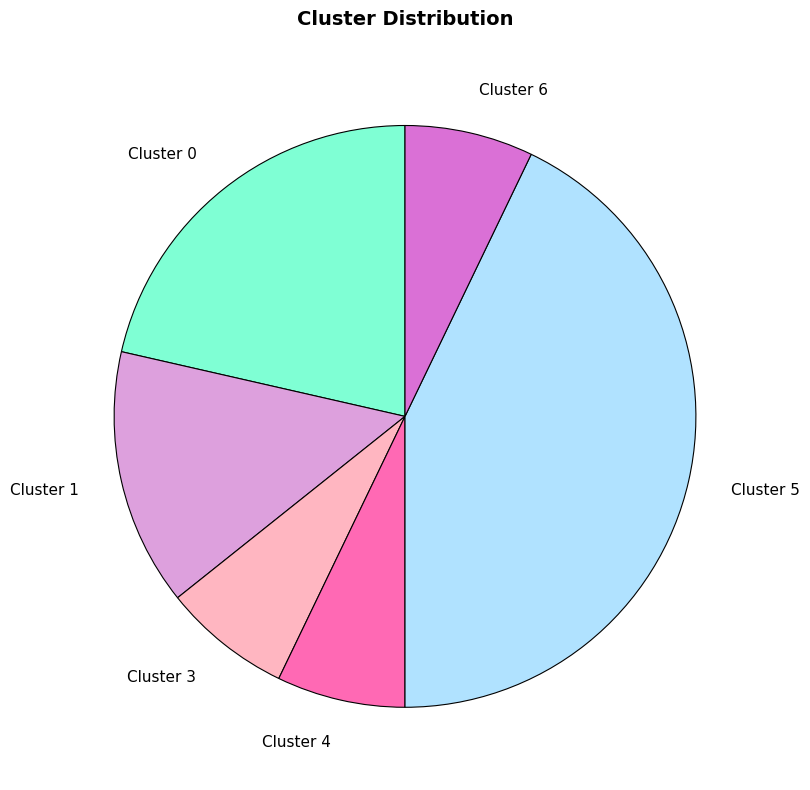

True or false: Cluster 6 accounts for 1% of the total.

False